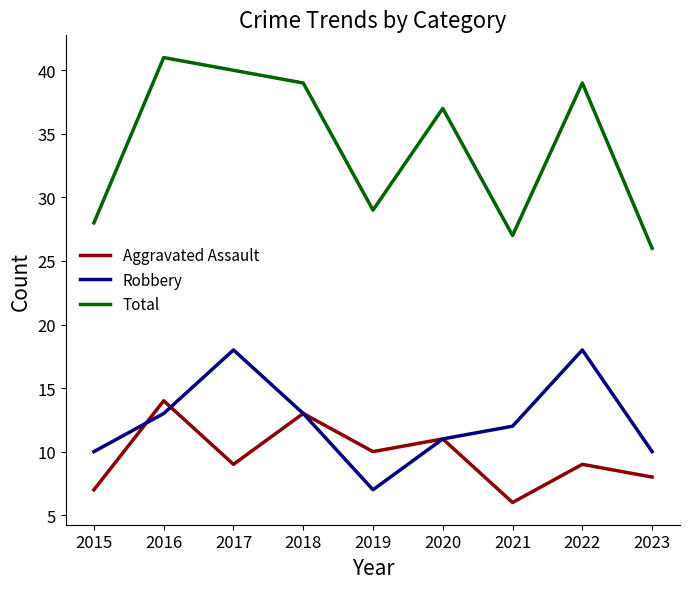

True or false: Total and Aggravated Assault intersect in this chart.

False